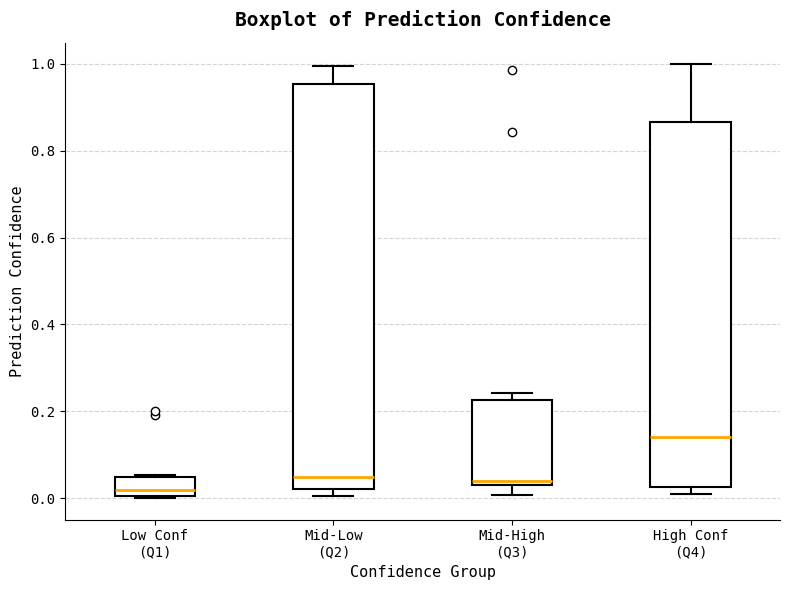

Reading left to right, transcribe this box plot: for each box, give where its median line is, the range the box spans, and where its two whiskers end, as read against the y-axis. The values are not printed on the chart, so give them approximately, as read against the axis.

Low Conf (Q1): median 0.02, box 0.00 to 0.04, whiskers 0.00 to 0.06
Mid-Low (Q2): median 0.04, box 0.02 to 0.96, whiskers 0.00 to 1.00
Mid-High (Q3): median 0.04, box 0.02 to 0.22, whiskers 0.00 to 0.24
High Conf (Q4): median 0.14, box 0.02 to 0.86, whiskers 0.00 to 1.00